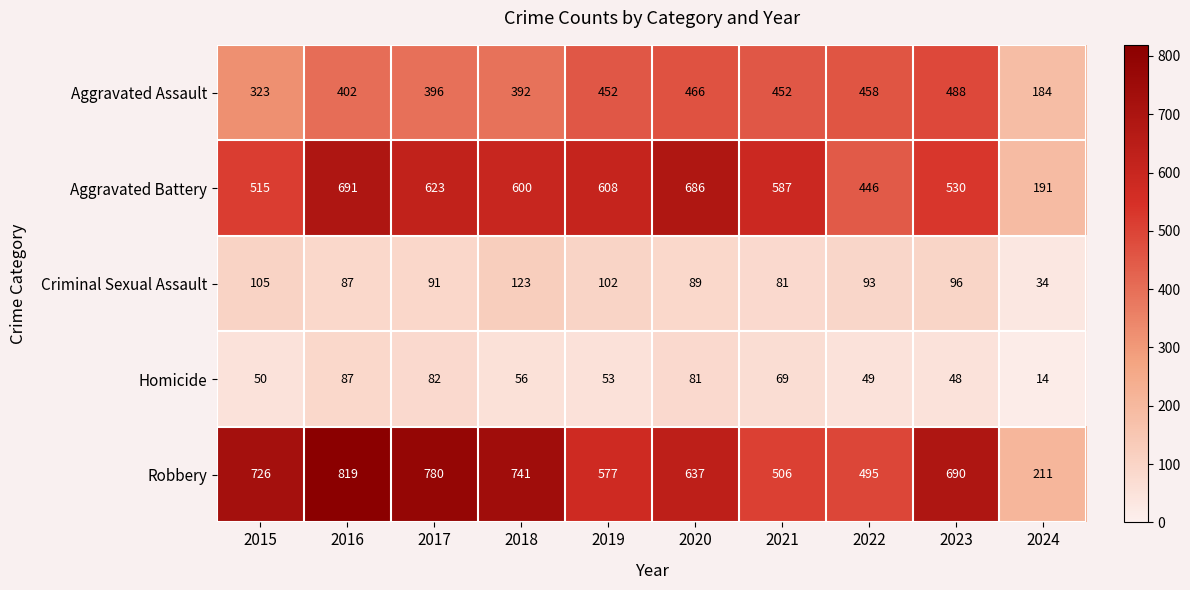

What is the difference between the second highest and second lowest values in the Criminal Sexual Assault series?

24